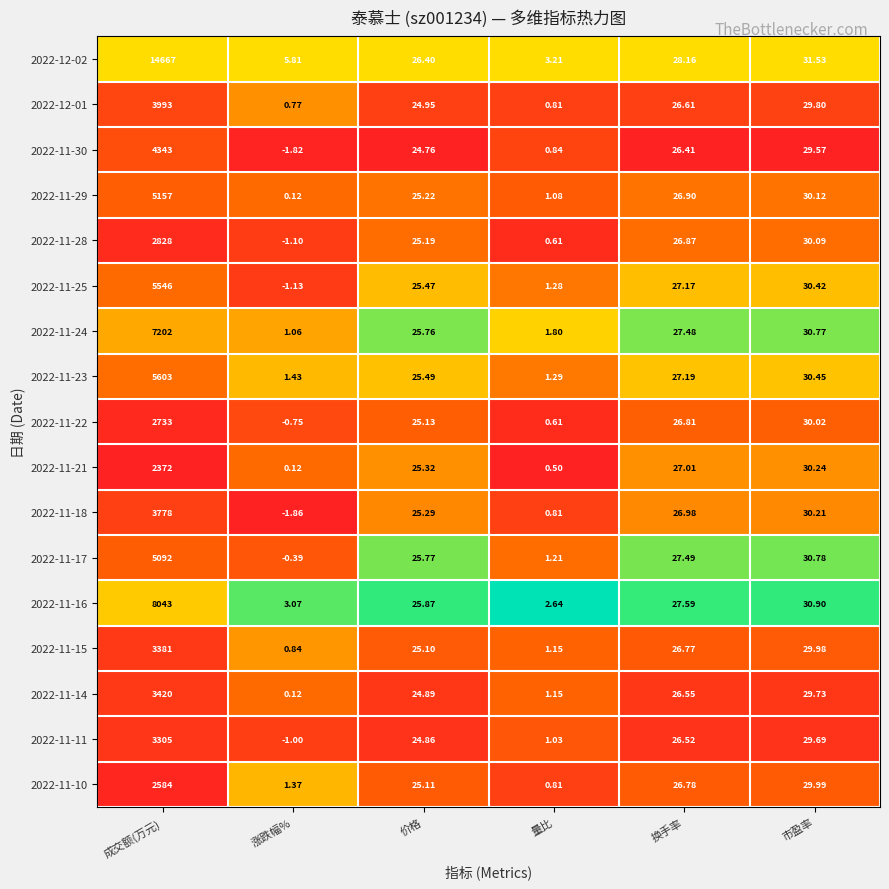

Rank the series at 成交额(万元) from lowest to highest value.

2022-11-21, 2022-11-10, 2022-11-22, 2022-11-28, 2022-11-11, 2022-11-15, 2022-11-14, 2022-11-18, 2022-12-01, 2022-11-30, 2022-11-17, 2022-11-29, 2022-11-25, 2022-11-23, 2022-11-24, 2022-11-16, 2022-12-02